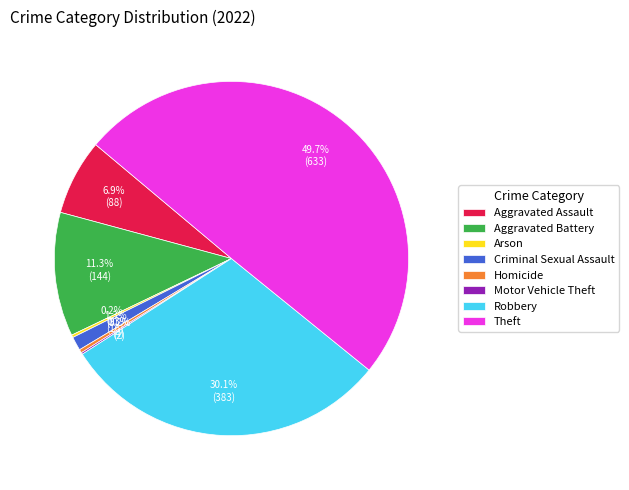

The Criminal Sexual Assault slice represents 1% of the pie. True or false?

True